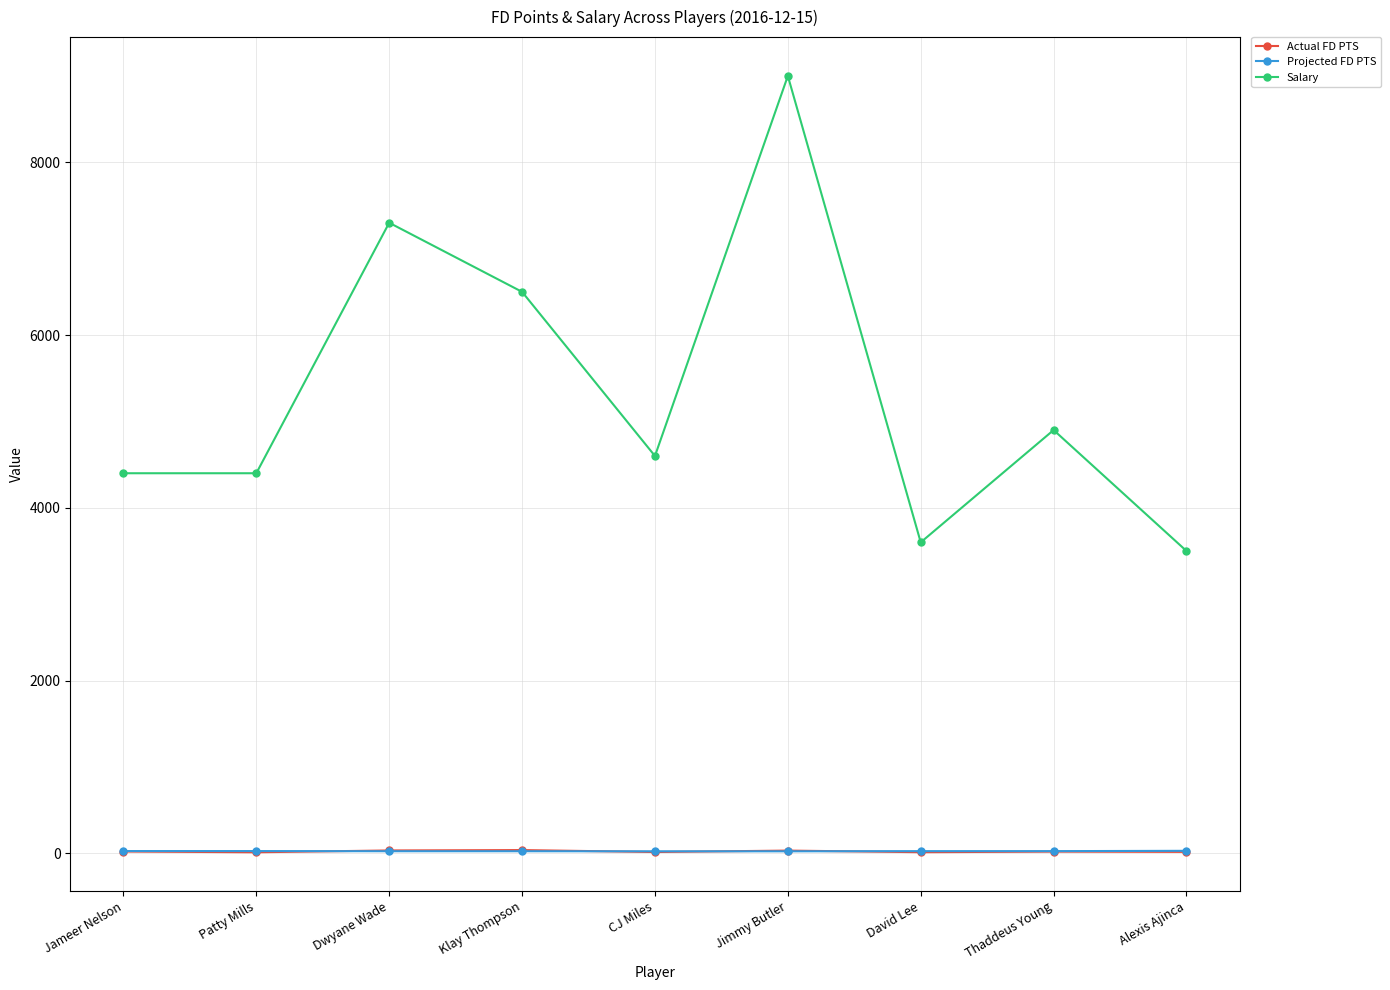

What is the difference between the maximum and minimum values in the Projected FD PTS series?

5.6